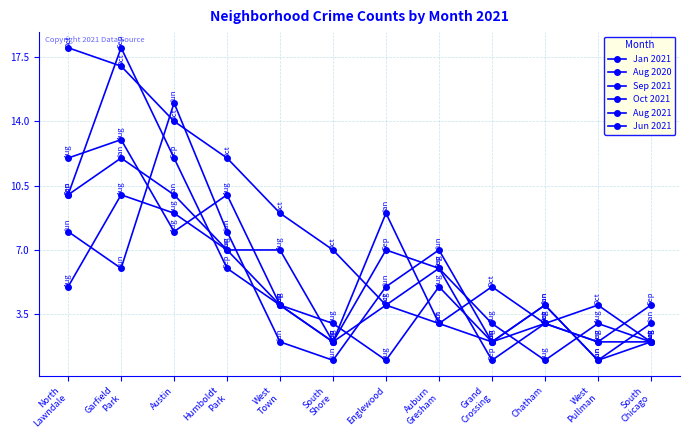

What is the average value of the Sep 2021 series?

6